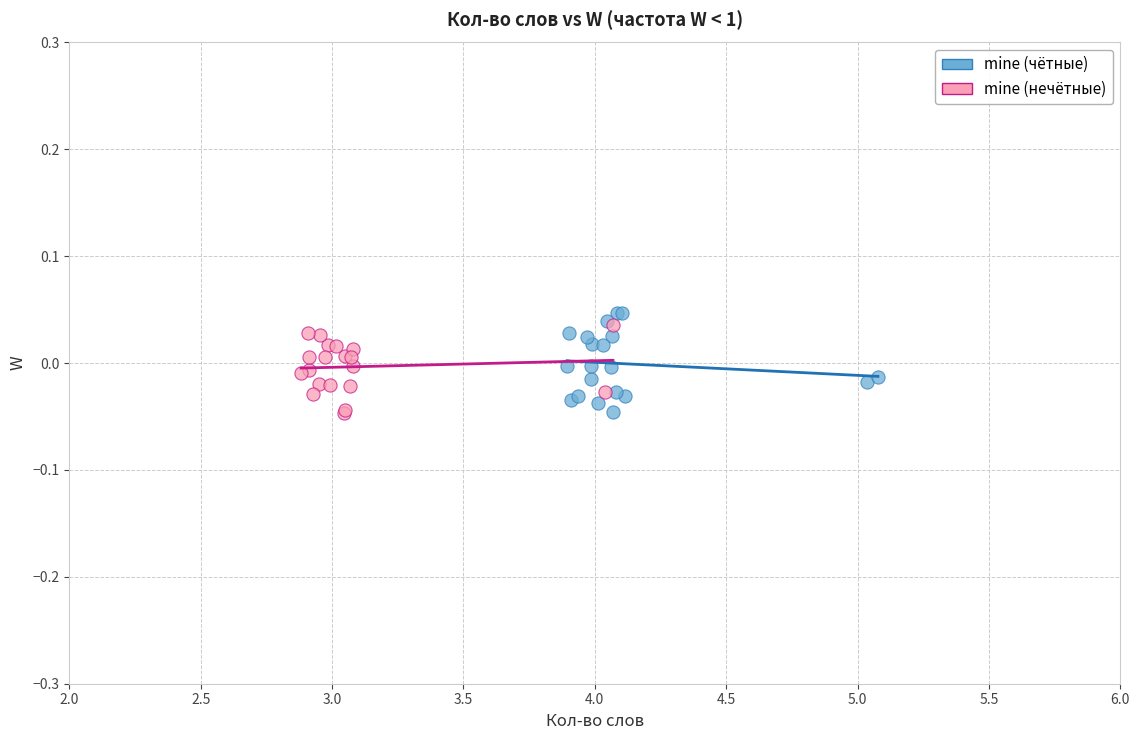

What are all the series names shown in the legend?

mine (чётные), mine (нечётные)